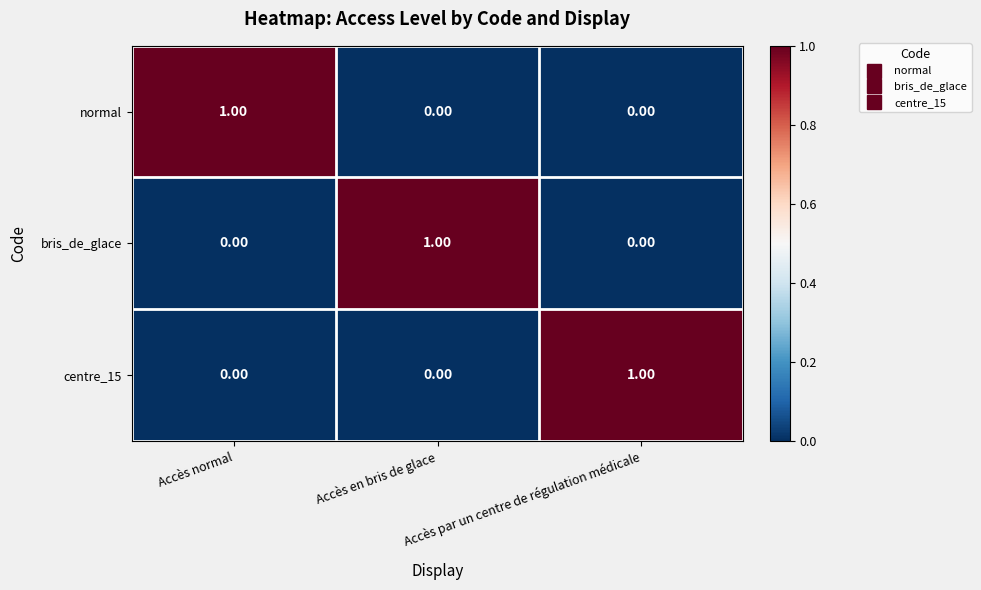

What is the spread (max minus min) of values at Accès en bris de glace?

1